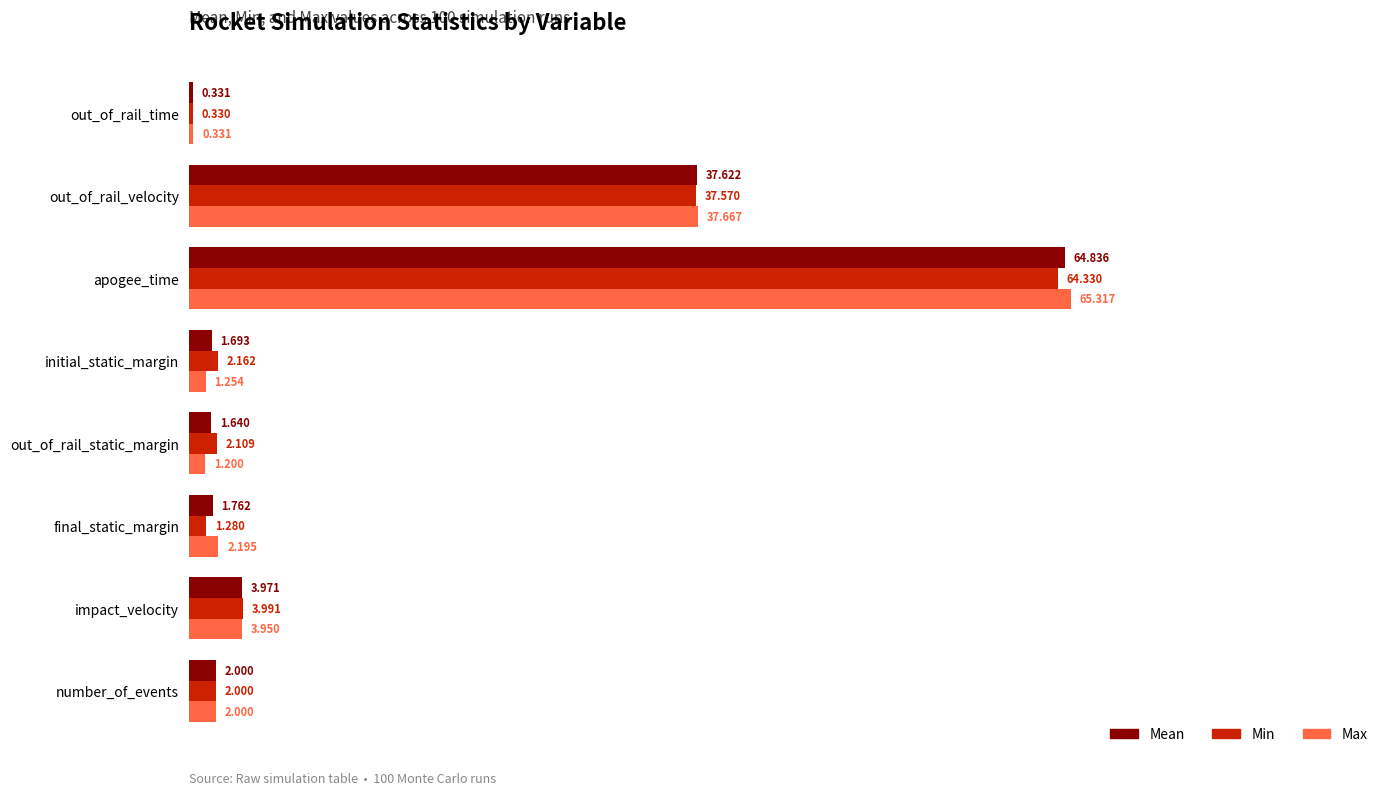

What is the sum of all Min values?

113.8